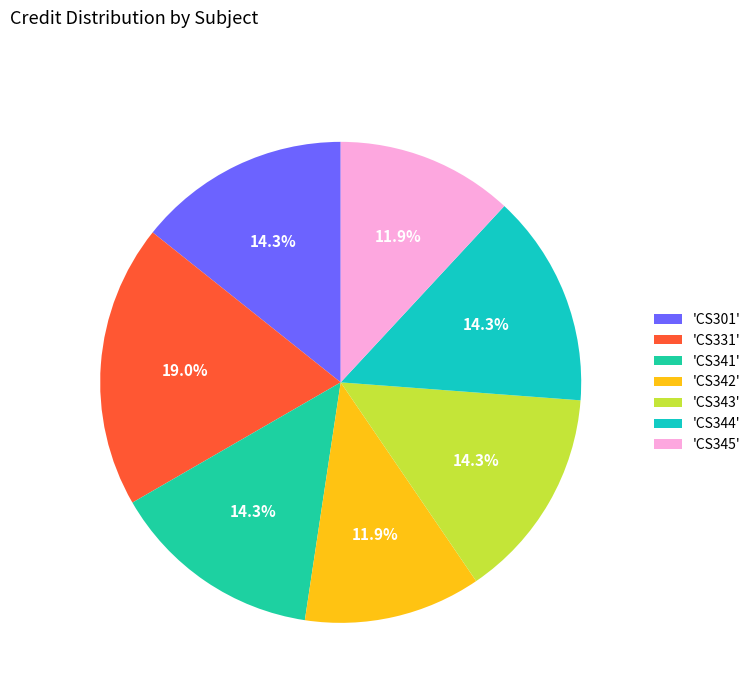

Is there a majority slice in this chart?

No